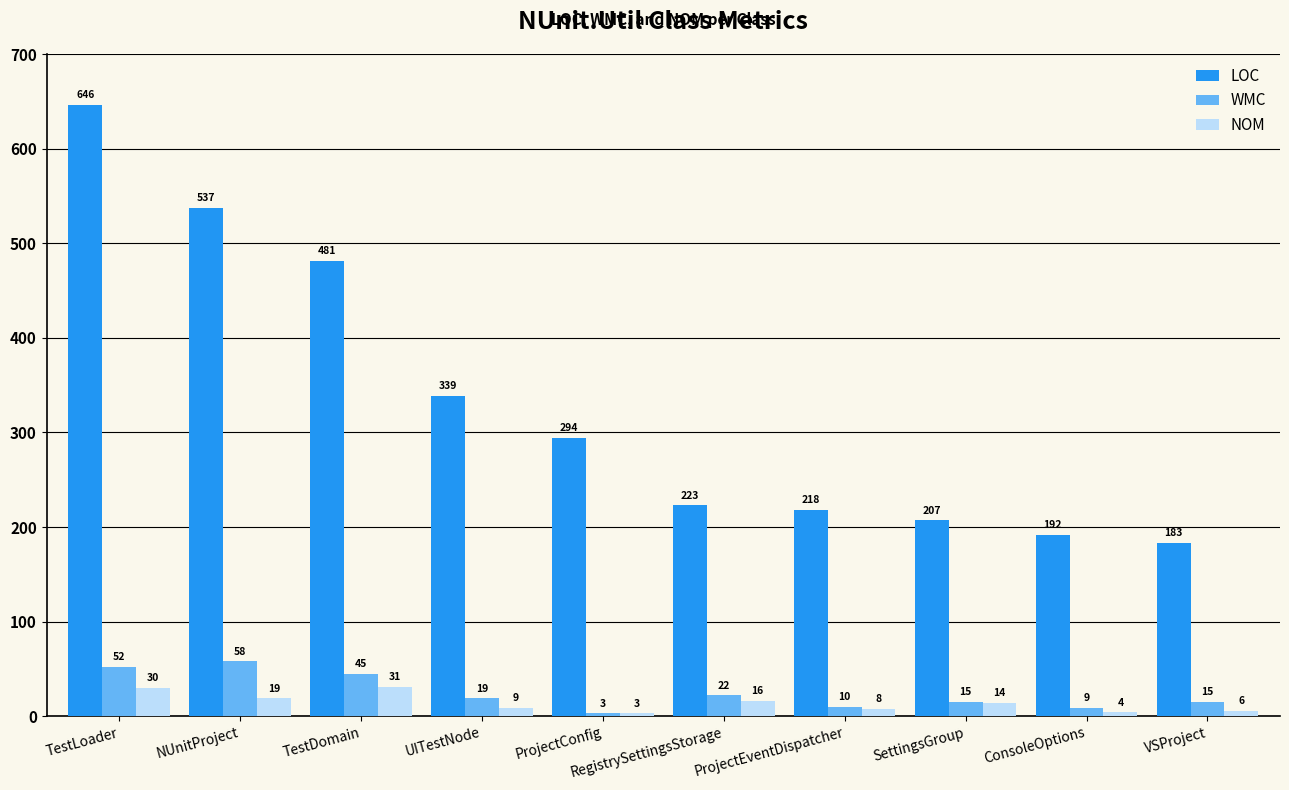

Reading left to right, what are all the values shown in this chart?

LOC: TestLoader=646	NUnitProject=537	TestDomain=481	UITestNode=339	ProjectConfig=294	RegistrySettingsStorage=223	ProjectEventDispatcher=218	SettingsGroup=207	ConsoleOptions=192	VSProject=183
WMC: TestLoader=52	NUnitProject=58	TestDomain=45	UITestNode=19	ProjectConfig=3	RegistrySettingsStorage=22	ProjectEventDispatcher=10	SettingsGroup=15	ConsoleOptions=9	VSProject=15
NOM: TestLoader=30	NUnitProject=19	TestDomain=31	UITestNode=9	ProjectConfig=3	RegistrySettingsStorage=16	ProjectEventDispatcher=8	SettingsGroup=14	ConsoleOptions=4	VSProject=6